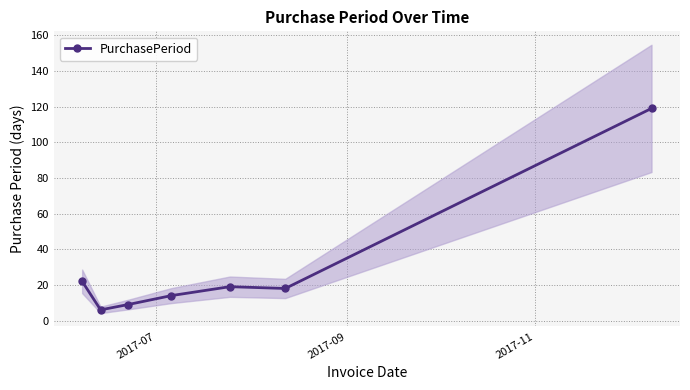

What is the difference between the second highest and minimum values?

16